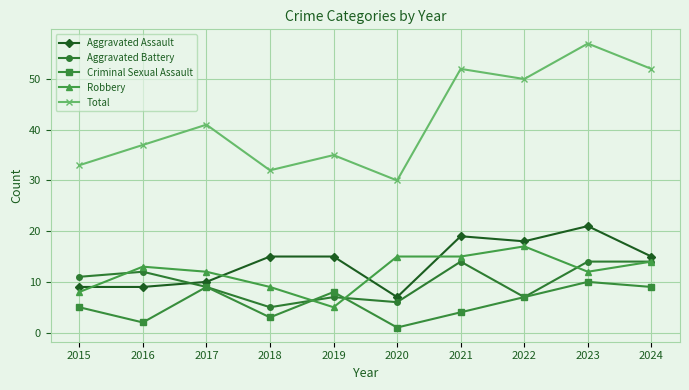

Reading right to left, extract all data points from this chart.

Aggravated Assault: 15	21	18	19	7	15	15	10	9	9
Aggravated Battery: 14	14	7	14	6	7	5	9	12	11
Criminal Sexual Assault: 9	10	7	4	1	8	3	9	2	5
Robbery: 14	12	17	15	15	5	9	12	13	8
Total: 52	57	50	52	30	35	32	41	37	33